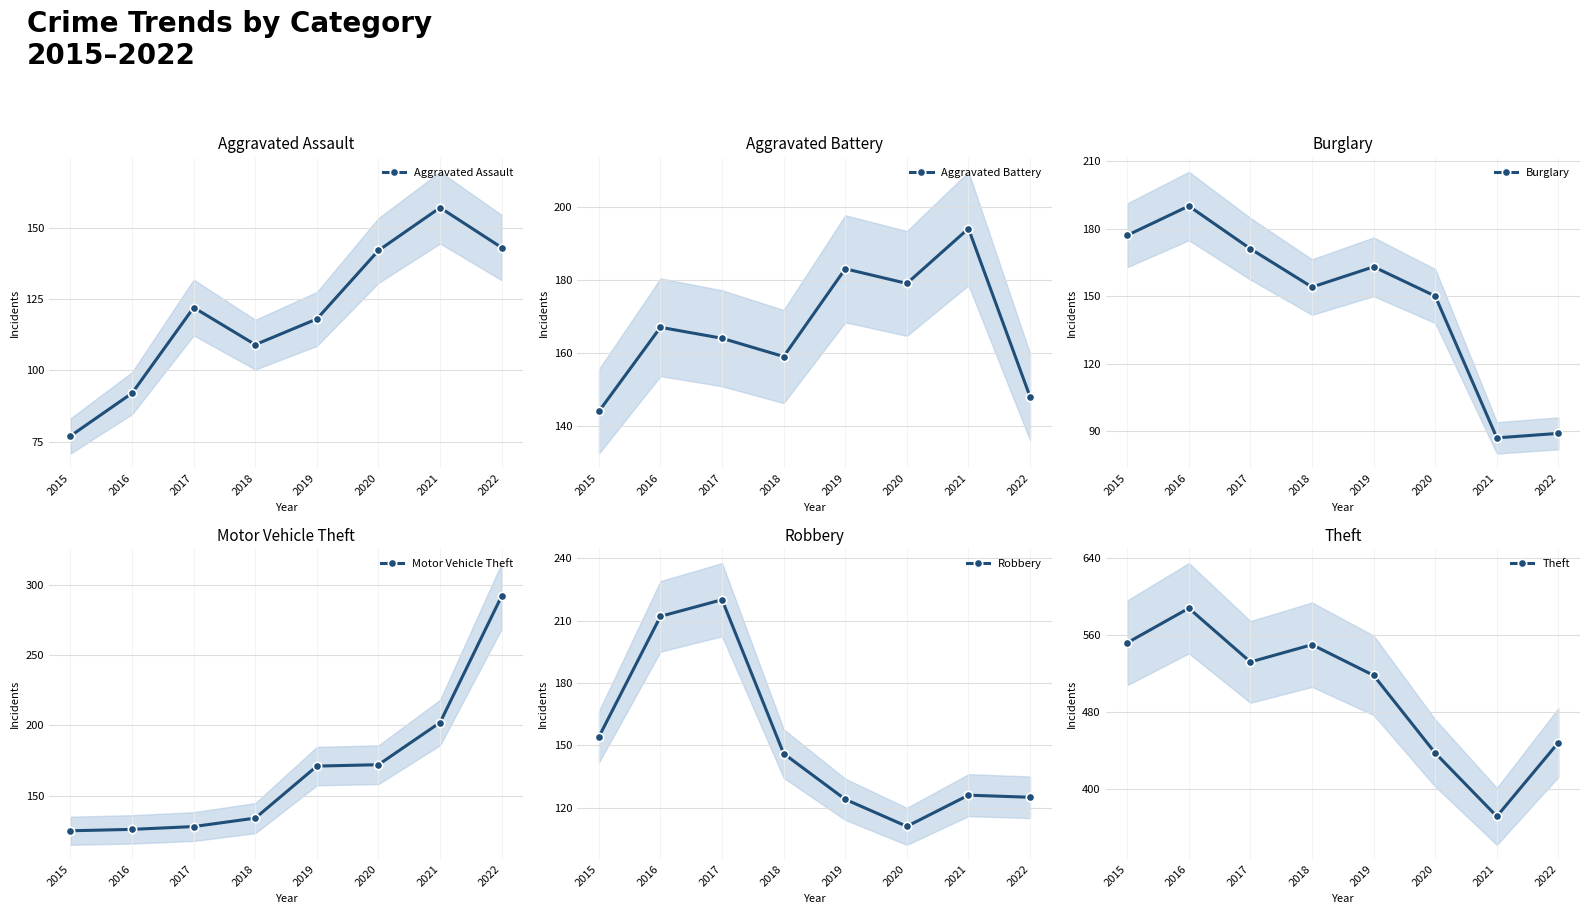

Reading left to right, what are all the values shown in this chart?

Aggravated Assault: 2015=77	2016=92	2017=122	2018=109	2019=118	2020=142	2021=157	2022=143
Aggravated Battery: 2015=144	2016=167	2017=164	2018=159	2019=183	2020=179	2021=194	2022=148
Burglary: 2015=177	2016=190	2017=171	2018=154	2019=163	2020=150	2021=87	2022=89
Motor Vehicle Theft: 2015=125	2016=126	2017=128	2018=134	2019=171	2020=172	2021=202	2022=292
Robbery: 2015=154	2016=212	2017=220	2018=146	2019=124	2020=111	2021=126	2022=125
Theft: 2015=552	2016=588	2017=532	2018=550	2019=518	2020=437	2021=371	2022=448